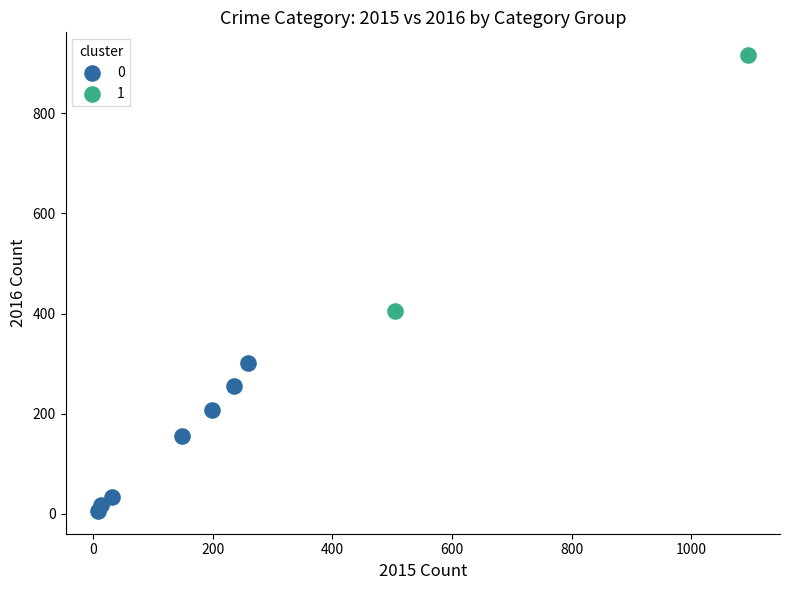

Which series has the widest spread of Y values?

1